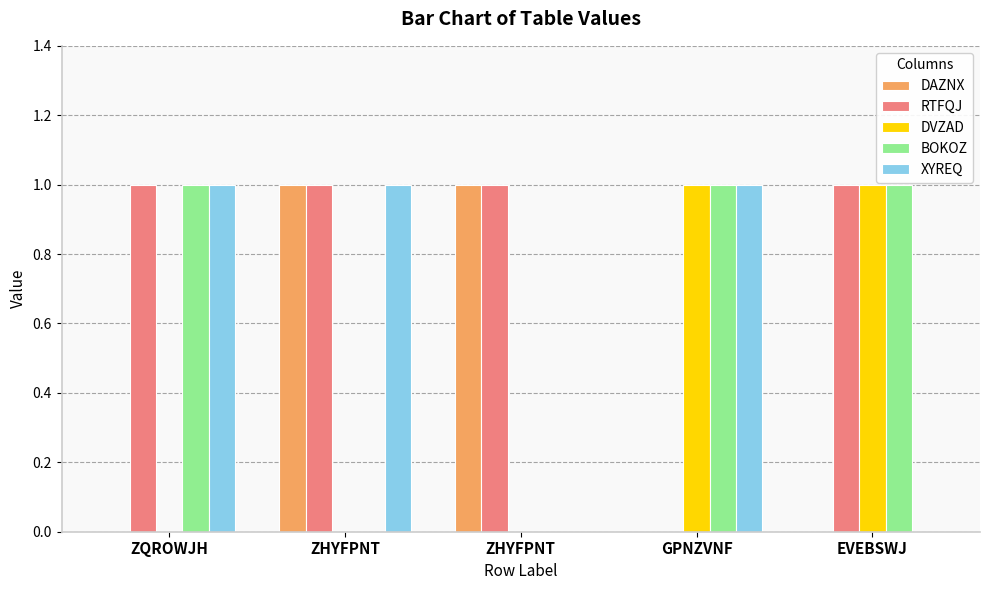

What is the difference between the RTFQJ values at GPNZVNF and EVEBSWJ?

1